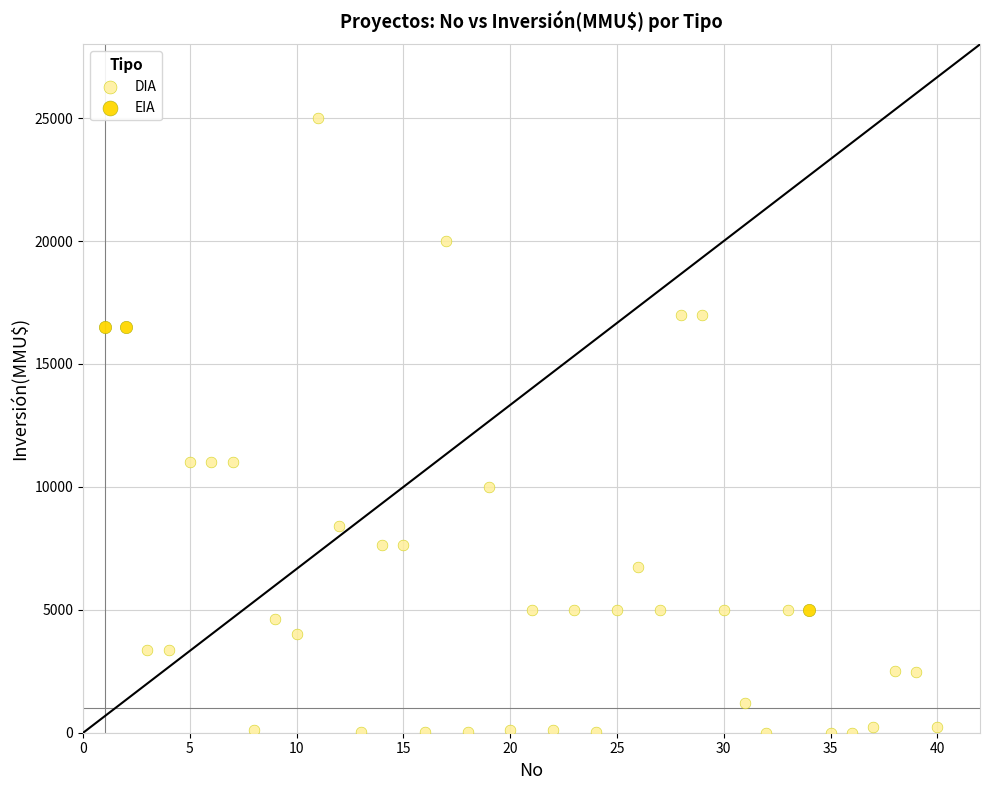

Which series has the widest spread of Y values?

DIA